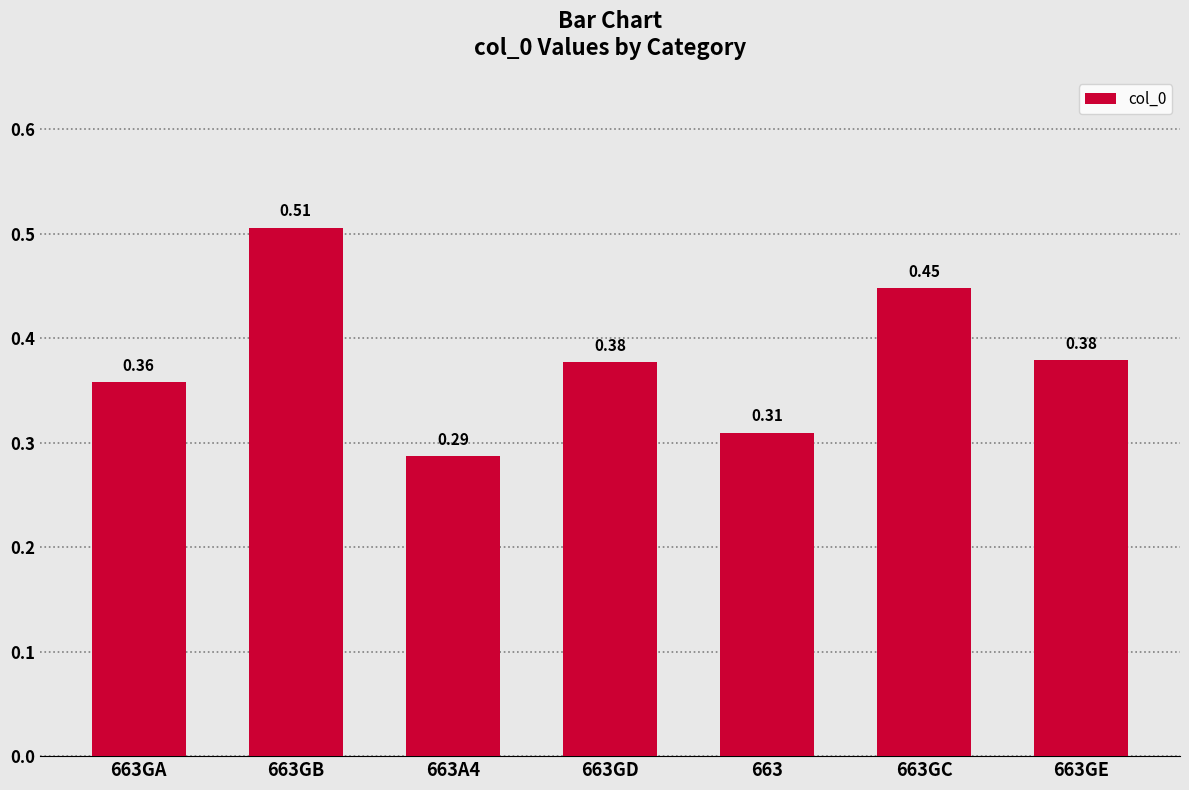

What is the sum of the values at 663 and 663GD?

0.7